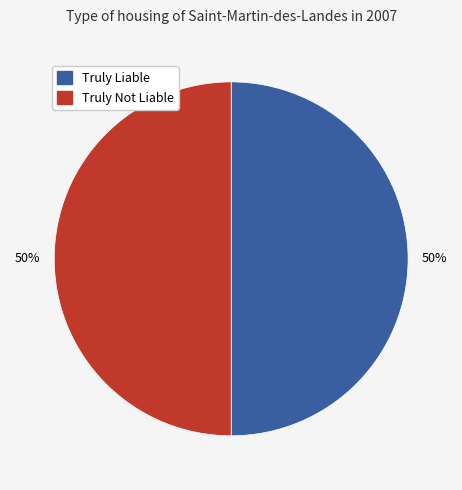

How many segments does this pie chart have?

2